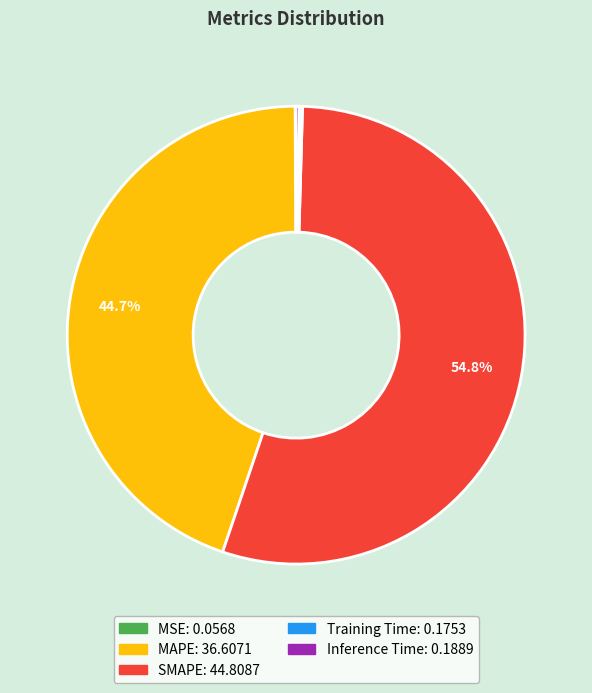

To the nearest percent, what is the average slice percentage?

20%